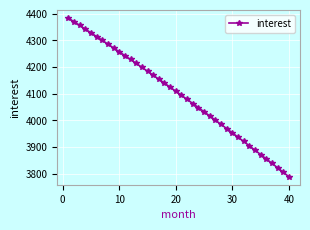

Reading left to right, what are all the values shown in this chart?

4384.1	4370.4	4356.5	4342.6	4328.7	4314.6	4300.5	4286.3	4272.0	4257.6	4243.2	4228.6	4214.0	4199.4	4184.6	4169.8	4154.8	4139.8	4124.8	4109.6	4094.4	4079.0	4063.6	4048.1	4032.6	4016.9	4001.2	3985.4	3969.5	3953.5	3937.4	3921.3	3905.0	3888.7	3872.3	3855.8	3839.2	3822.6	3805.8	3789.0